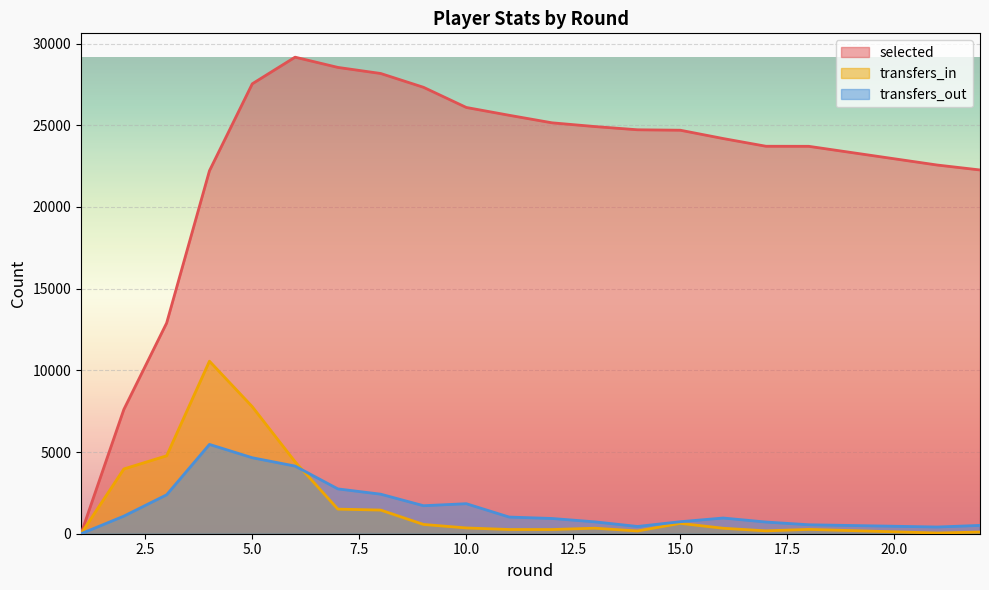

The transfers_out series shows 2400 at 9. True or false?

False